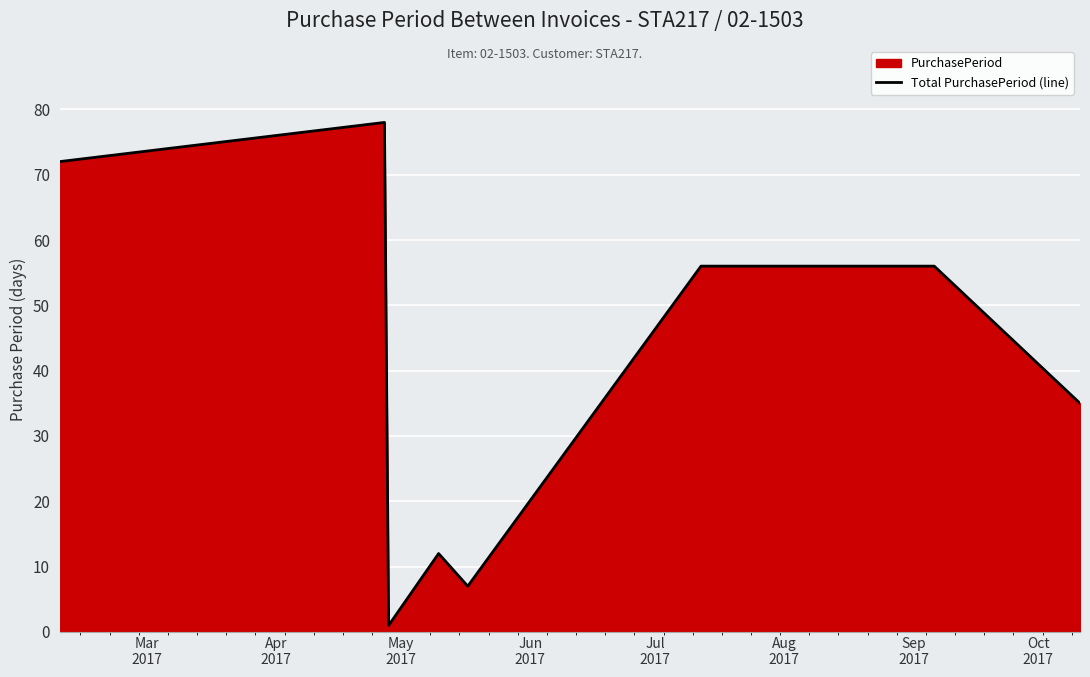

What is the maximum value shown in the chart?

78